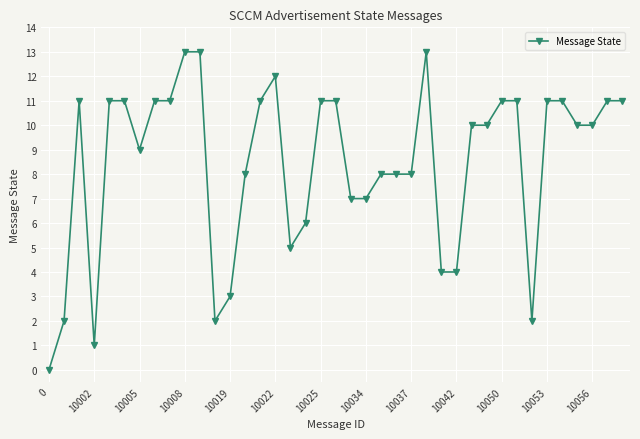

What is the sum of all values?

329